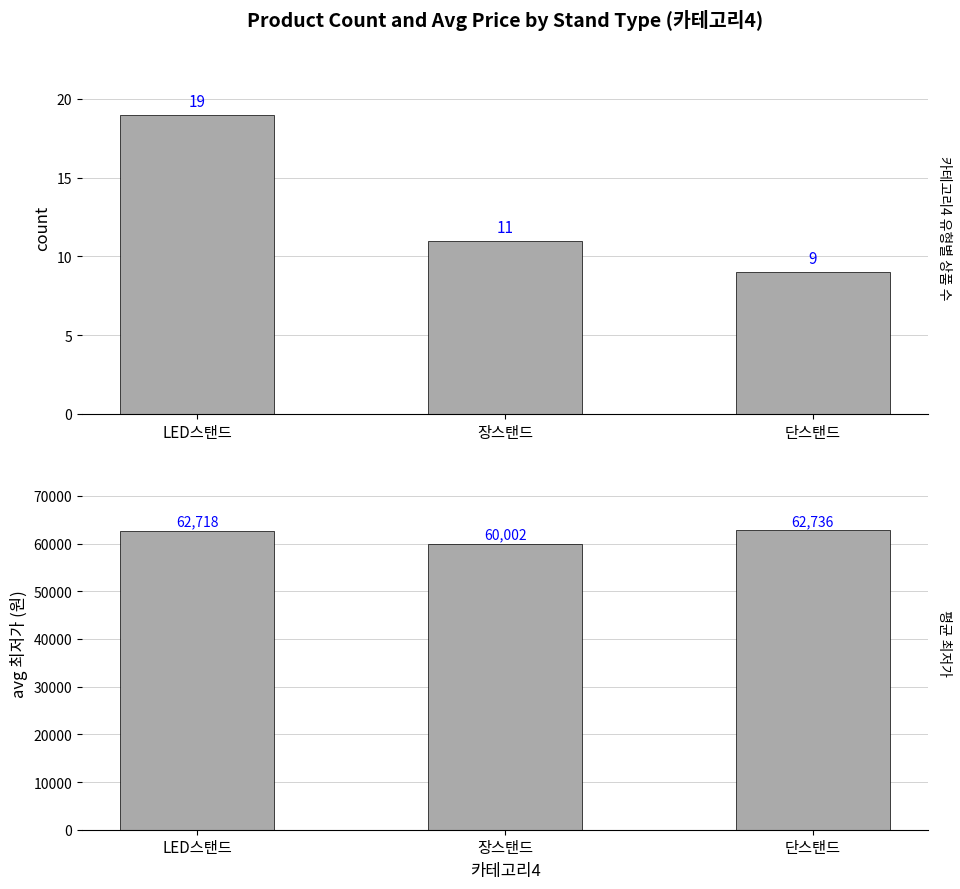

What is the highest value of the avg_price series?

62736